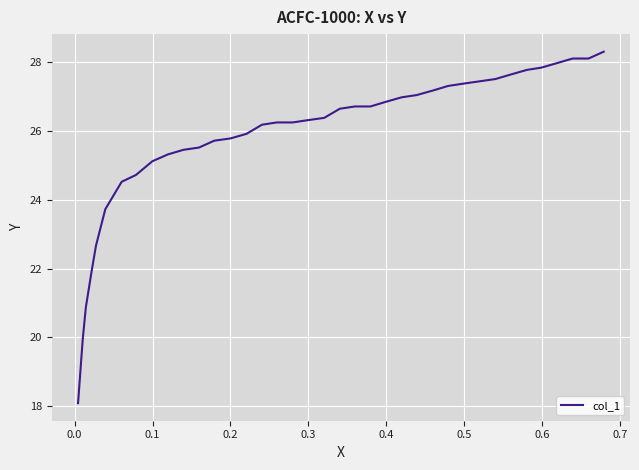

What is the difference between the second highest and second lowest values?

8.2